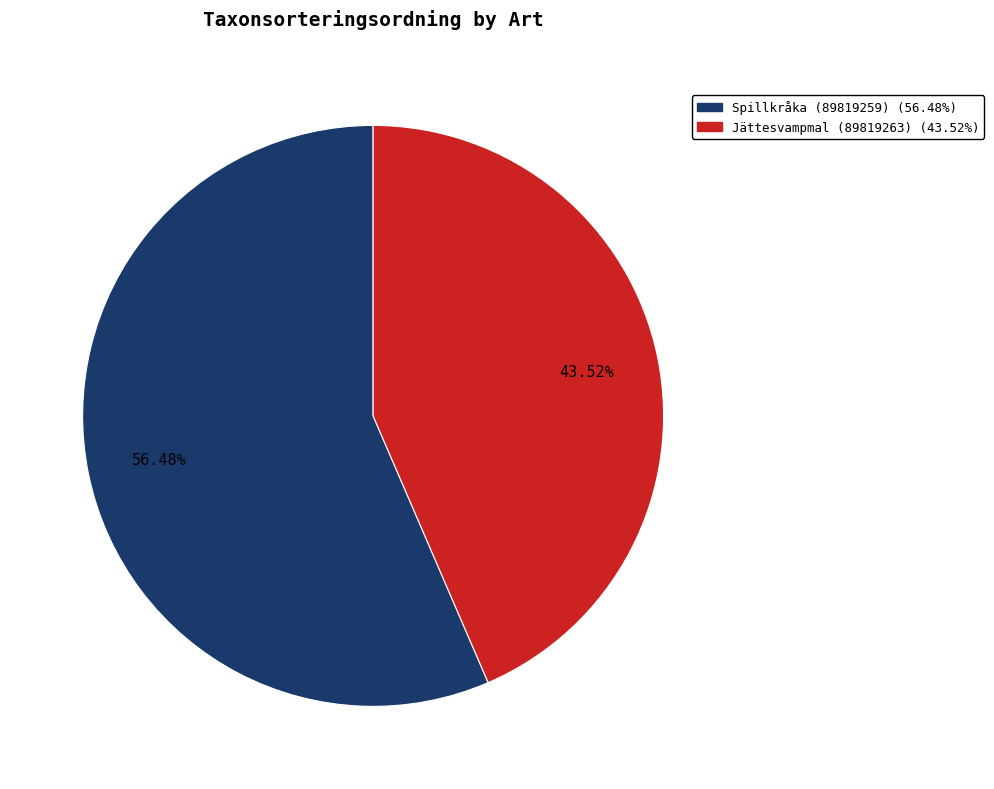

Does Spillkråka (89819259) account for over 50% of the chart?

Yes